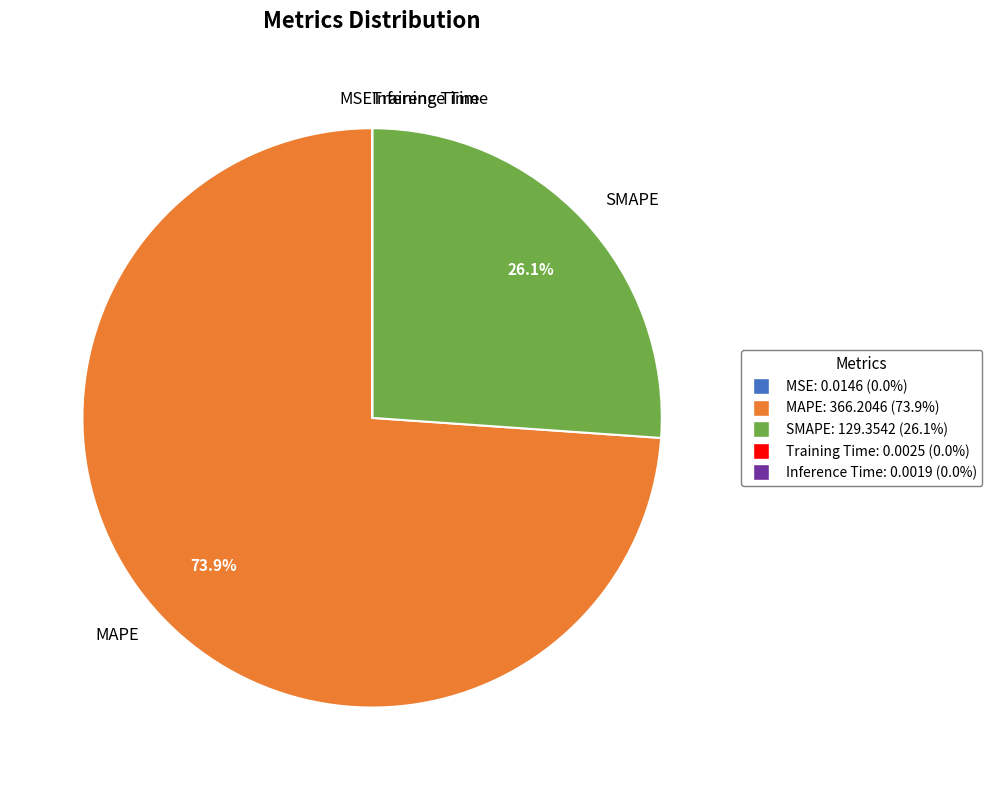

Which category has the biggest portion of the pie?

MAPE